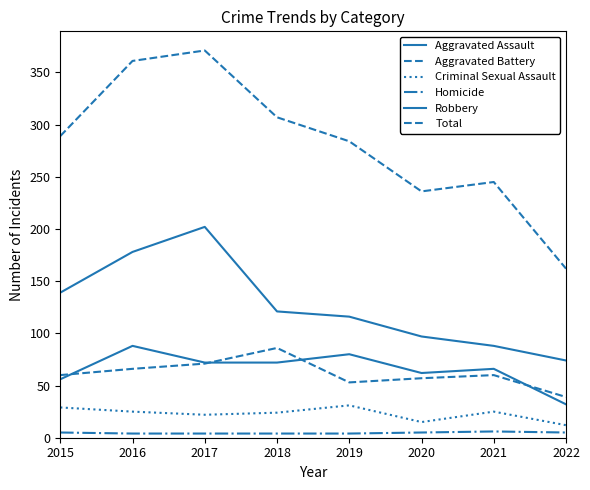

Is this an area chart (filled region under the line)?

No